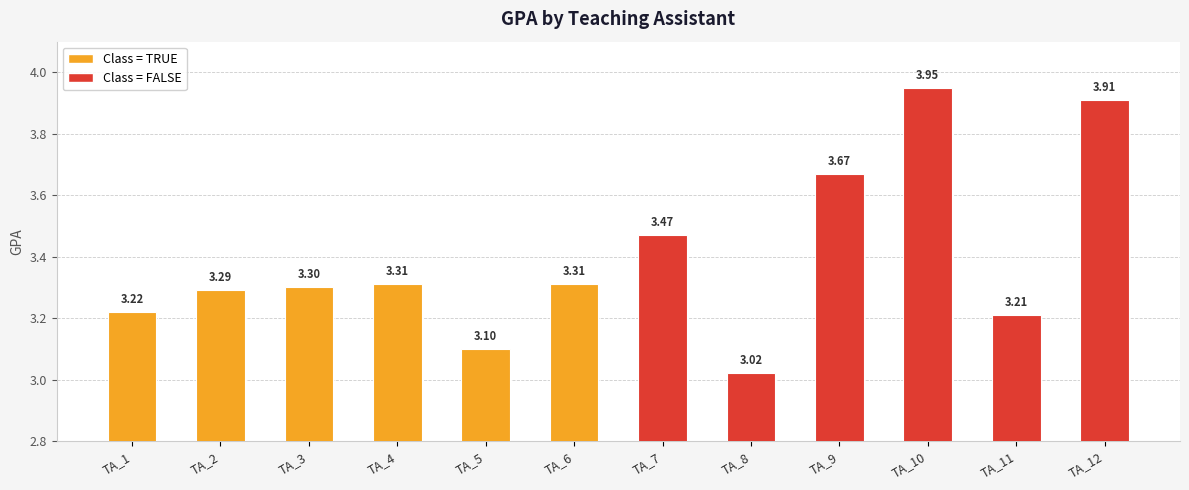

Approximately how many times larger is the value at TA_9 compared to TA_6?

1.1